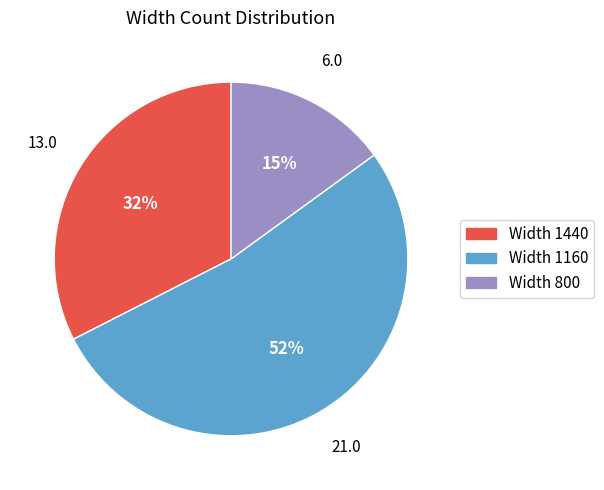

Do Width 1160 and Width 1440 together represent more than half of the pie?

Yes